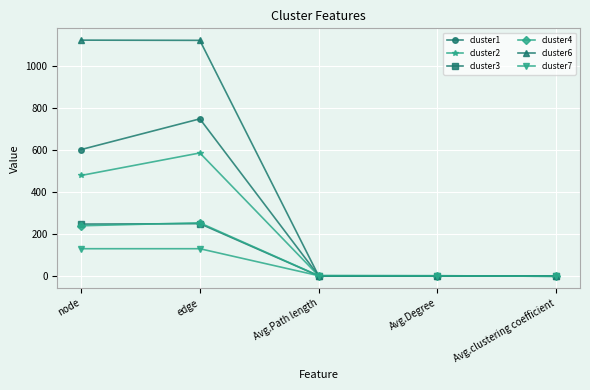

True or false: cluster6 has more than 2 points higher than both neighbors.

False